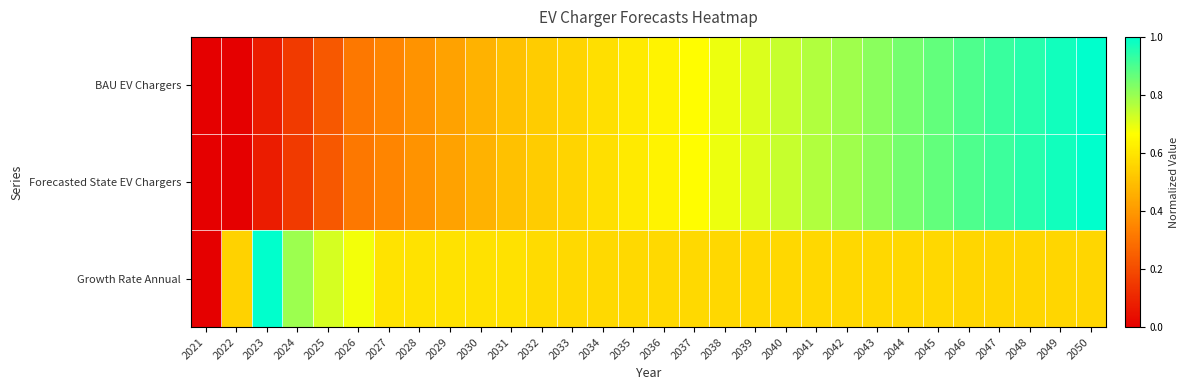

Count the number of data series in this chart.

3